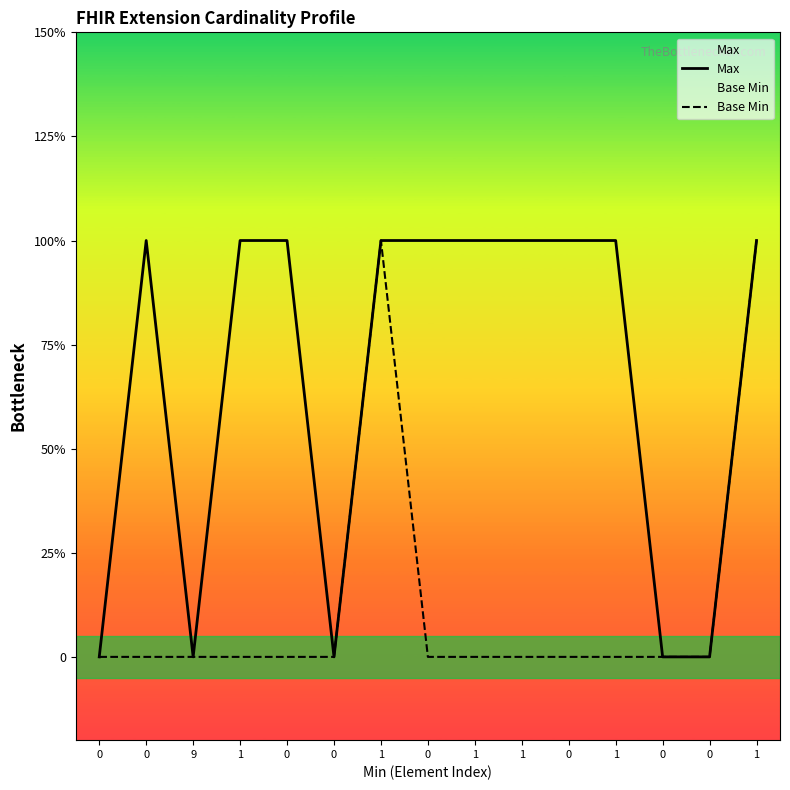

True or false: Base Min and Max intersect in this chart.

False